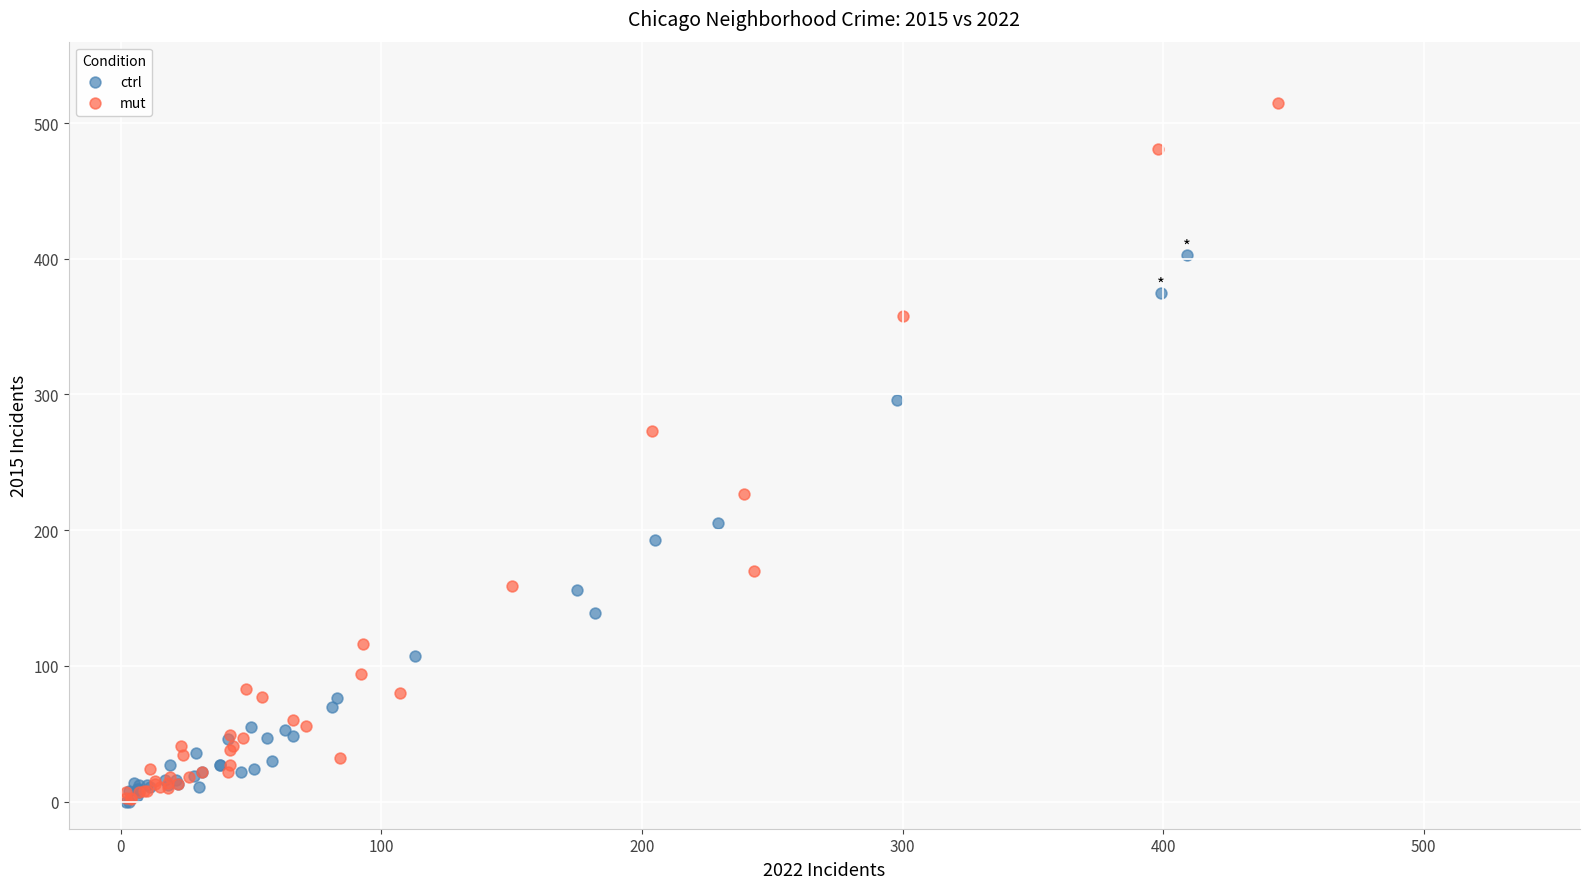

Which series reaches the maximum Y coordinate?

mut